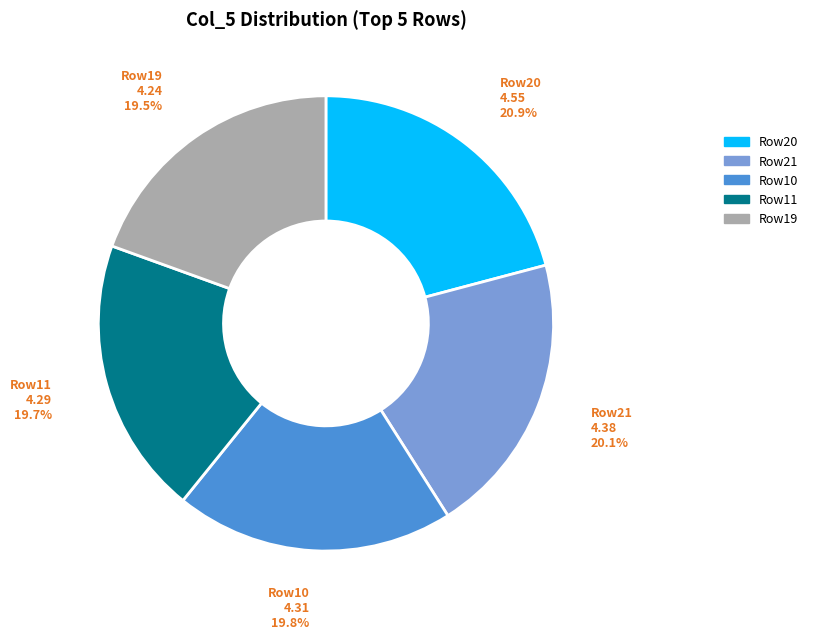

Is there a majority slice in this chart?

No